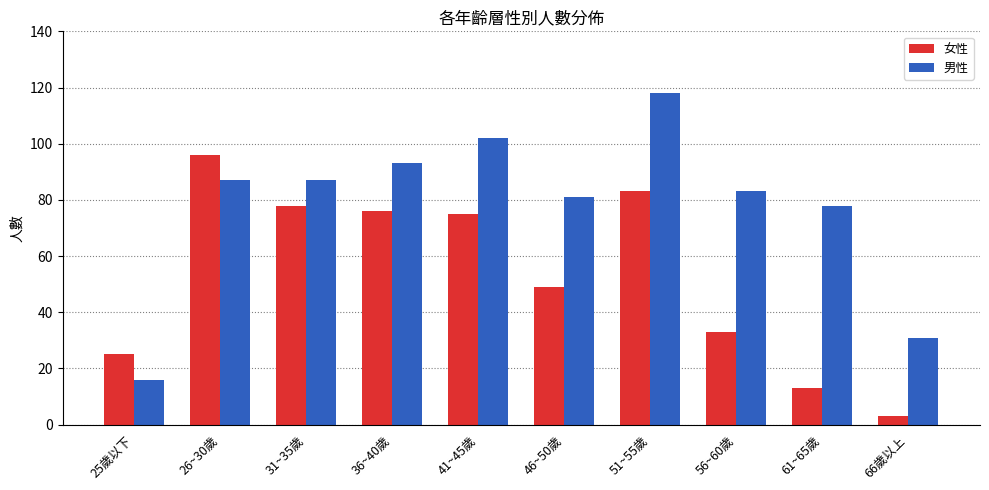

Which category has the lowest value across all series?

66歲以上